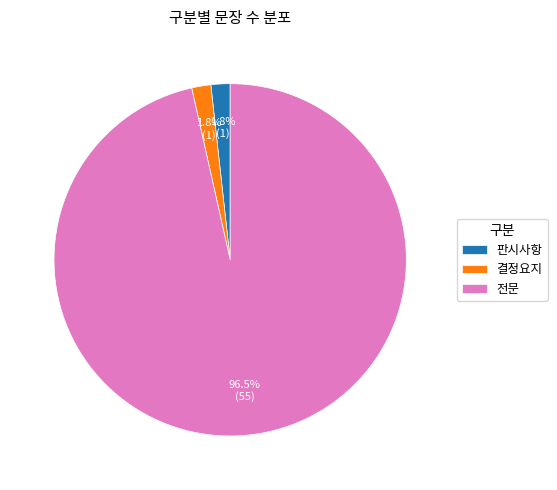

Does any single category account for the majority?

Yes